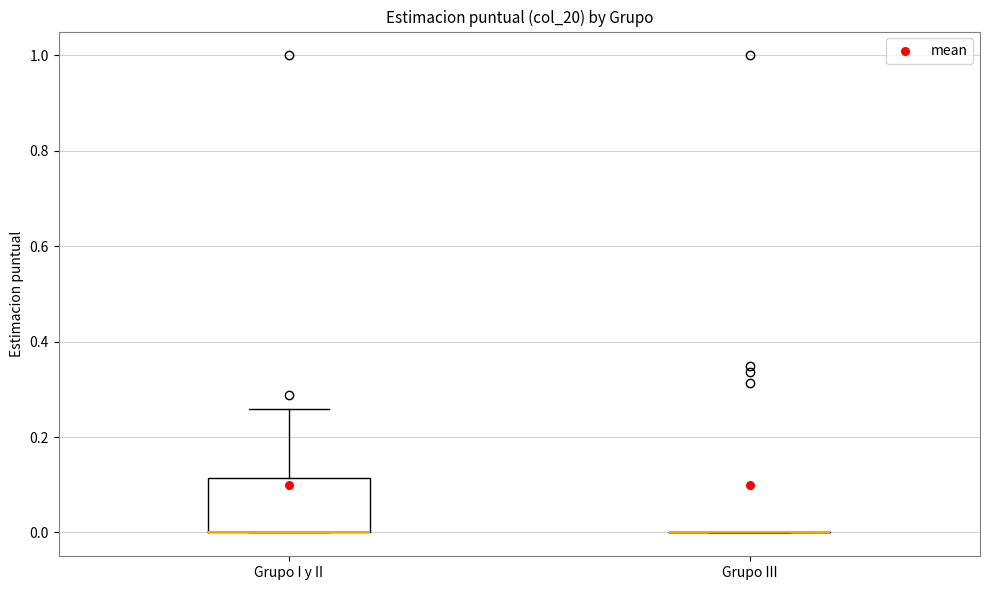

Reading left to right, transcribe this box plot: for each box, give where its median line is, the range the box spans, and where its two whiskers end, as read against the y-axis. The values are not printed on the chart, so give them approximately, as read against the axis.

Grupo I y II: median 0.00 (drawn on the box's lower edge), box 0.00 to 0.12, whiskers 0.00 to 0.26
Grupo III: box collapsed to a line at 0.00, whiskers 0.00 to 0.00